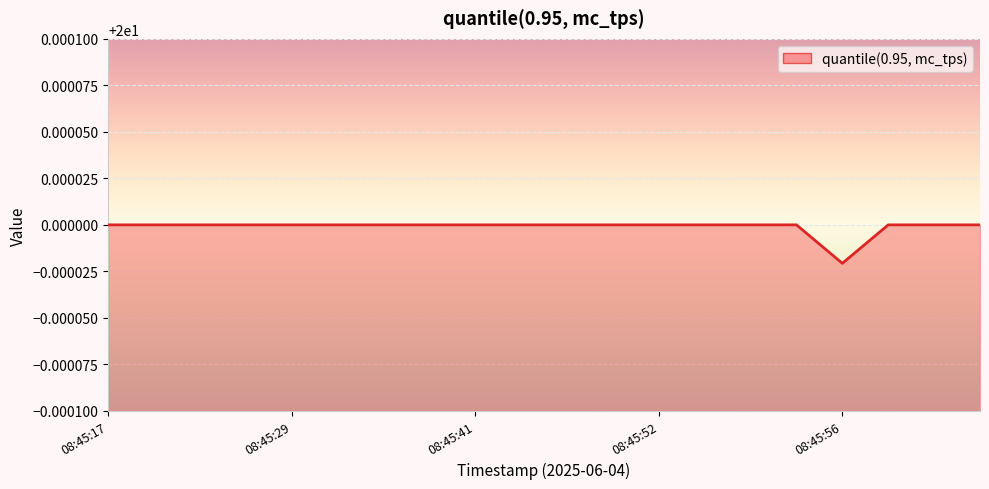

Which label corresponds to the smallest value in the chart?

08:45:56